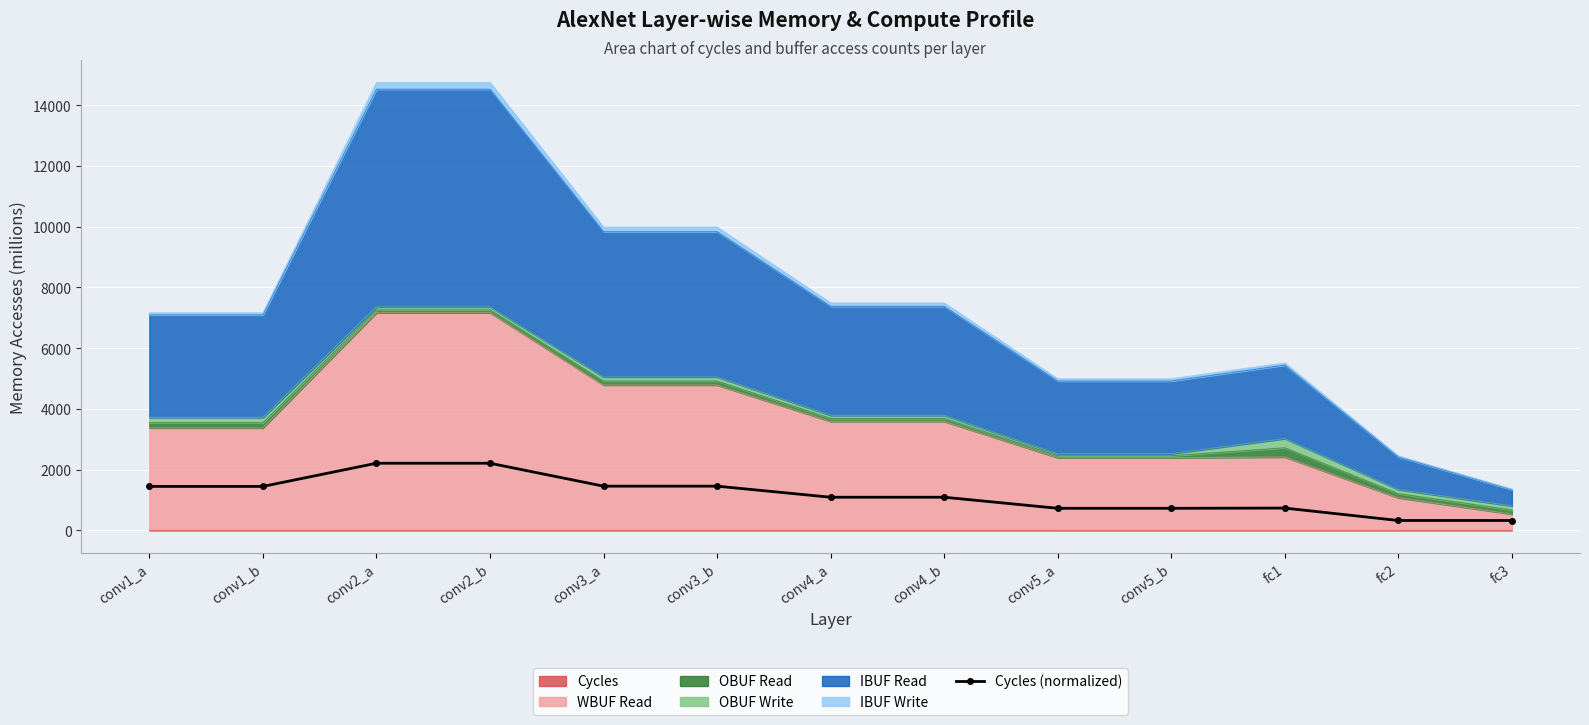

Between conv2_b and fc3, which is larger?

conv2_b